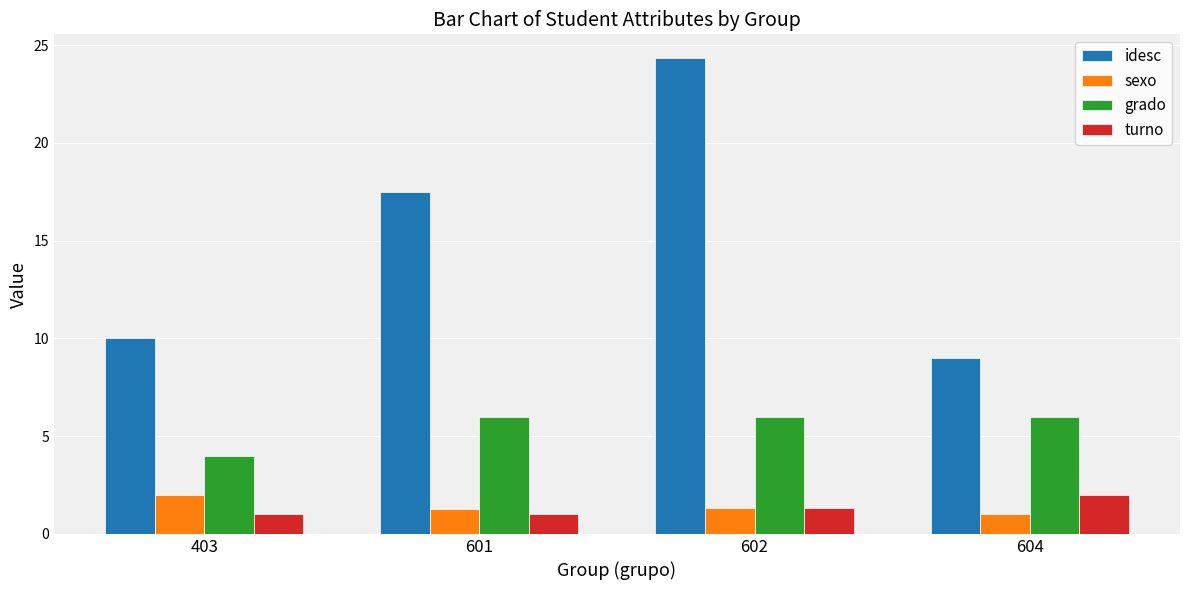

Which series has the largest total across all categories?

idesc